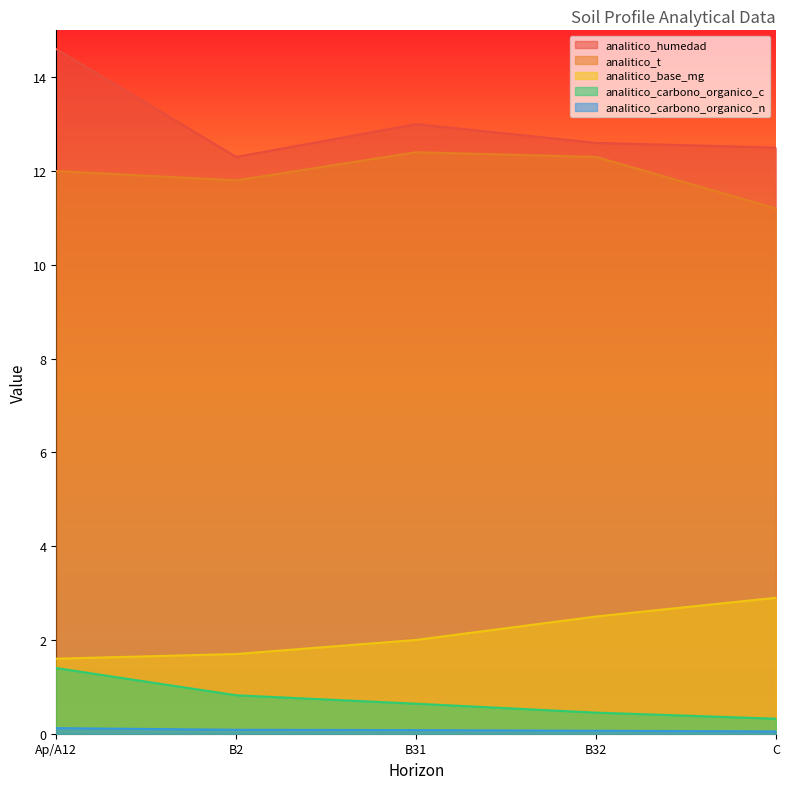

At which label does analitico_t reach its minimum?

C